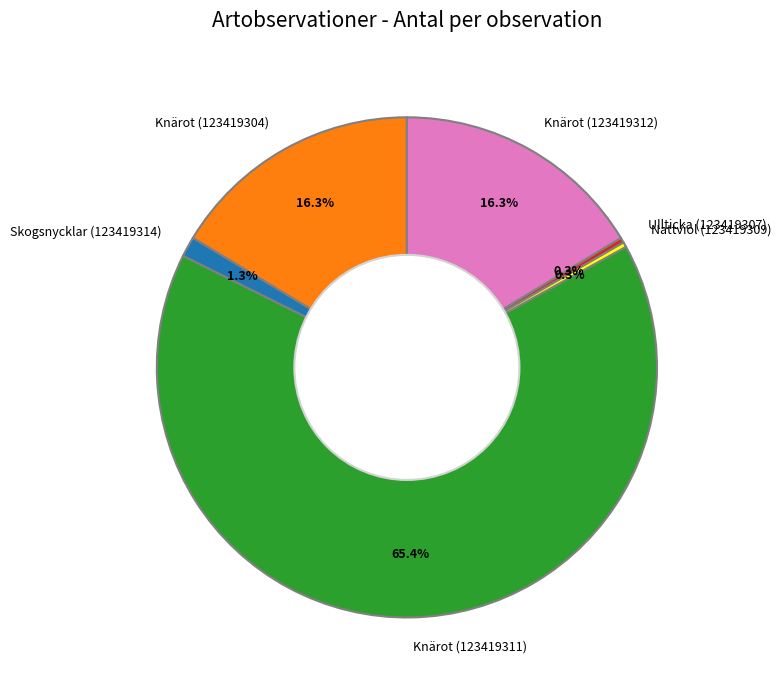

Which slice is the largest?

Knärot (123419311)